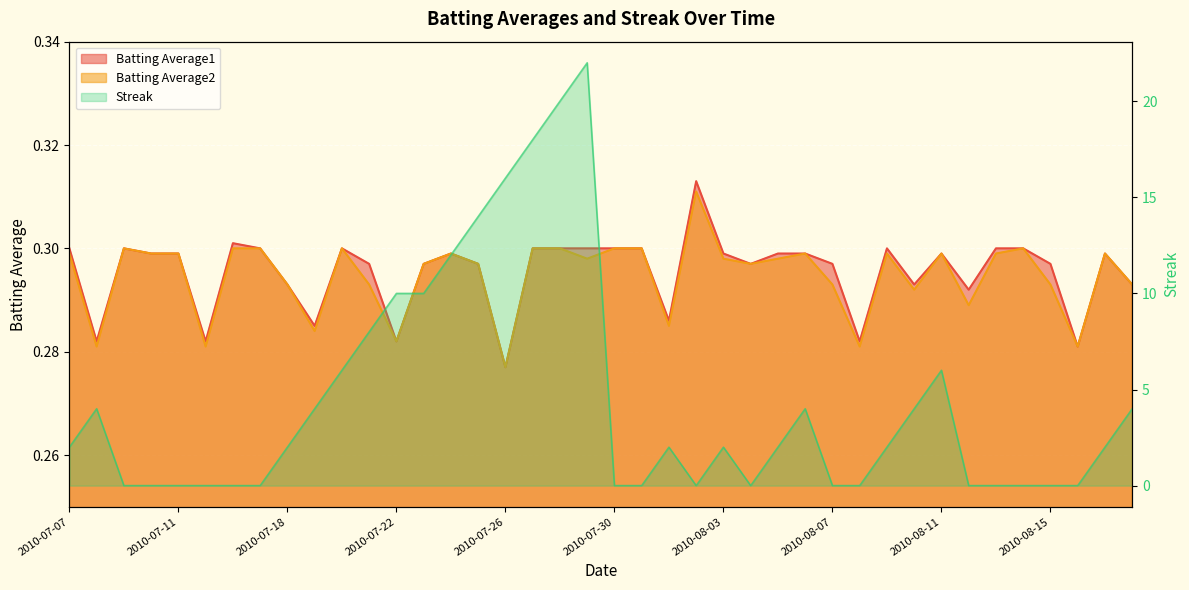

Reading left to right, transcribe all the data shown in this chart.

Batting Average1: 2010-07-07=0.3	2010-07-08=0.3	2010-07-09=0.3	2010-07-10=0.3	2010-07-11=0.3	2010-07-15=0.3	2010-07-16=0.3	2010-07-17=0.3	2010-07-18=0.3	2010-07-19=0.3	2010-07-20=0.3	2010-07-21=0.3	2010-07-22=0.3	2010-07-23=0.3	2010-07-24=0.3	2010-07-25=0.3	2010-07-26=0.3	2010-07-27=0.3	2010-07-28=0.3	2010-07-29=0.3	2010-07-30=0.3	2010-07-31=0.3	2010-08-01=0.3	2010-08-02=0.3	2010-08-03=0.3	2010-08-04=0.3	2010-08-05=0.3	2010-08-06=0.3	2010-08-07=0.3	2010-08-08=0.3	2010-08-09=0.3	2010-08-10=0.3	2010-08-11=0.3	2010-08-12=0.3	2010-08-13=0.3	2010-08-14=0.3	2010-08-15=0.3	2010-08-16=0.3	2010-08-17=0.3	2010-08-18=0.3
Batting Average2: 2010-07-07=0.3	2010-07-08=0.3	2010-07-09=0.3	2010-07-10=0.3	2010-07-11=0.3	2010-07-15=0.3	2010-07-16=0.3	2010-07-17=0.3	2010-07-18=0.3	2010-07-19=0.3	2010-07-20=0.3	2010-07-21=0.3	2010-07-22=0.3	2010-07-23=0.3	2010-07-24=0.3	2010-07-25=0.3	2010-07-26=0.3	2010-07-27=0.3	2010-07-28=0.3	2010-07-29=0.3	2010-07-30=0.3	2010-07-31=0.3	2010-08-01=0.3	2010-08-02=0.3	2010-08-03=0.3	2010-08-04=0.3	2010-08-05=0.3	2010-08-06=0.3	2010-08-07=0.3	2010-08-08=0.3	2010-08-09=0.3	2010-08-10=0.3	2010-08-11=0.3	2010-08-12=0.3	2010-08-13=0.3	2010-08-14=0.3	2010-08-15=0.3	2010-08-16=0.3	2010-08-17=0.3	2010-08-18=0.3
Streak: 2010-07-07=2.0	2010-07-08=4.0	2010-07-09=0.0	2010-07-10=0.0	2010-07-11=0.0	2010-07-15=0.0	2010-07-16=0.0	2010-07-17=0.0	2010-07-18=2.0	2010-07-19=4.0	2010-07-20=6.0	2010-07-21=8.0	2010-07-22=10.0	2010-07-23=10.0	2010-07-24=12.0	2010-07-25=14.0	2010-07-26=16.0	2010-07-27=18.0	2010-07-28=20.0	2010-07-29=22.0	2010-07-30=0.0	2010-07-31=0.0	2010-08-01=2.0	2010-08-02=0.0	2010-08-03=2.0	2010-08-04=0.0	2010-08-05=2.0	2010-08-06=4.0	2010-08-07=0.0	2010-08-08=0.0	2010-08-09=2.0	2010-08-10=4.0	2010-08-11=6.0	2010-08-12=0.0	2010-08-13=0.0	2010-08-14=0.0	2010-08-15=0.0	2010-08-16=0.0	2010-08-17=2.0	2010-08-18=4.0